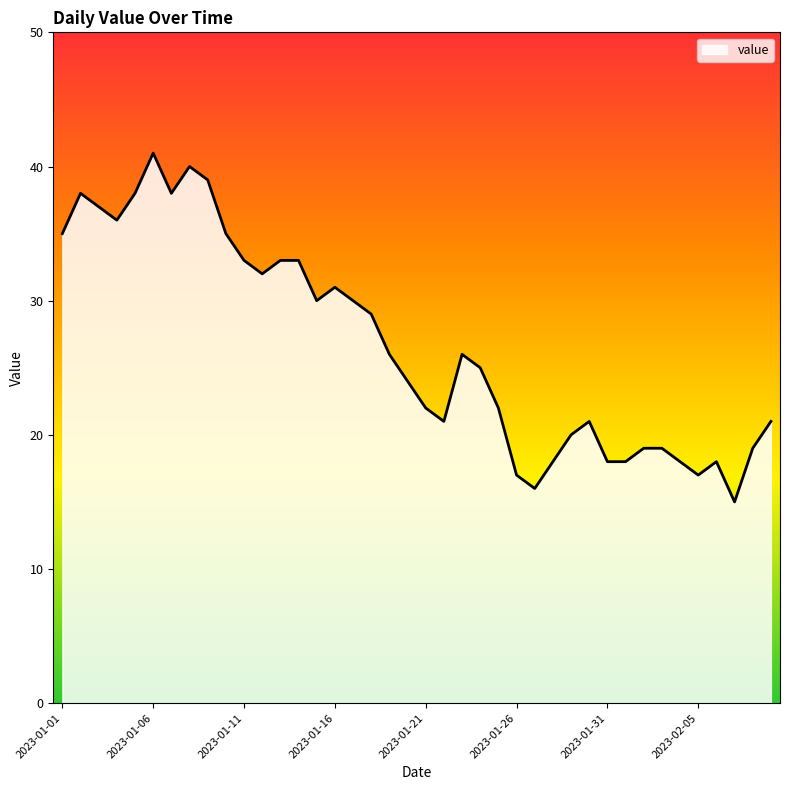

What is the difference between the maximum and minimum values?

26